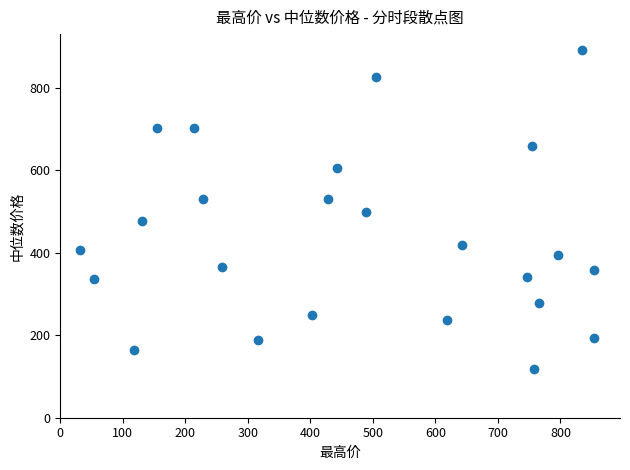

What is the range of Y values (max minus min)?

772.8